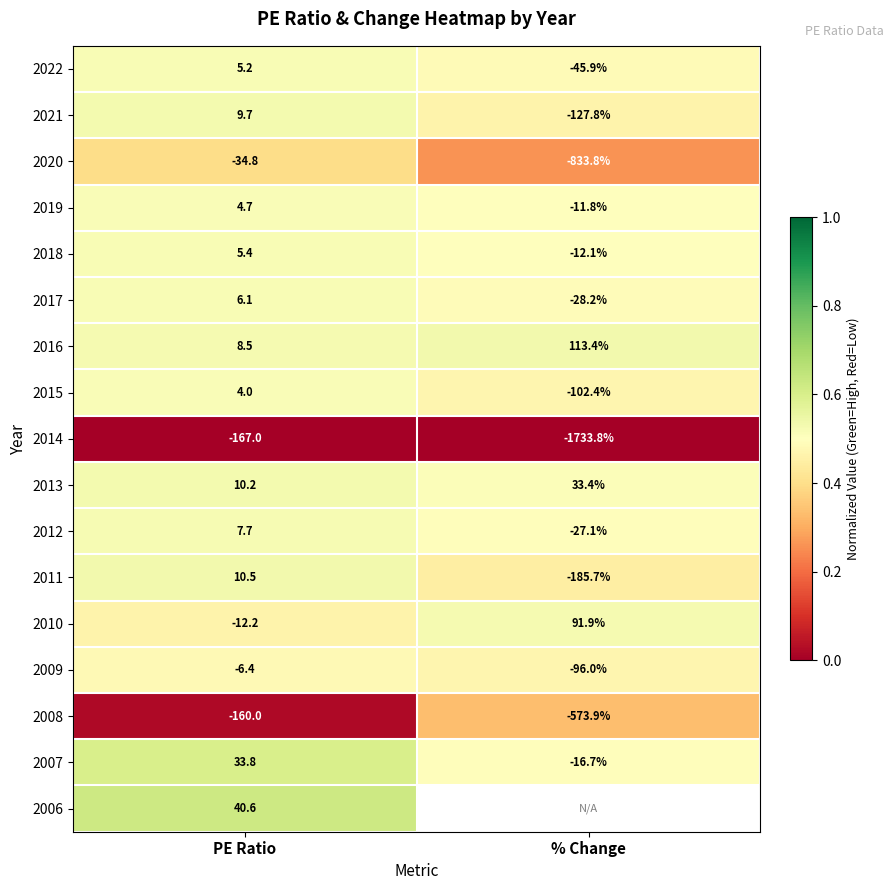

Count the number of data series in this chart.

17